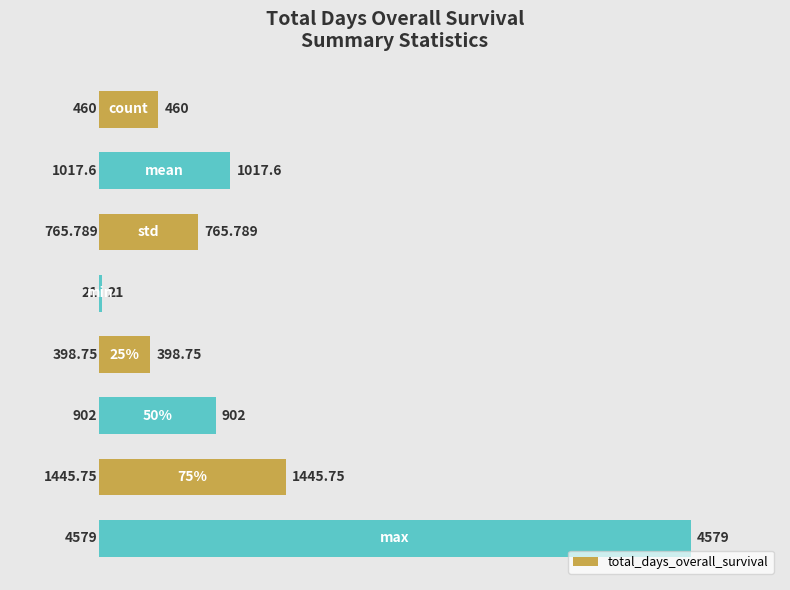

How many bars are there in total?

8